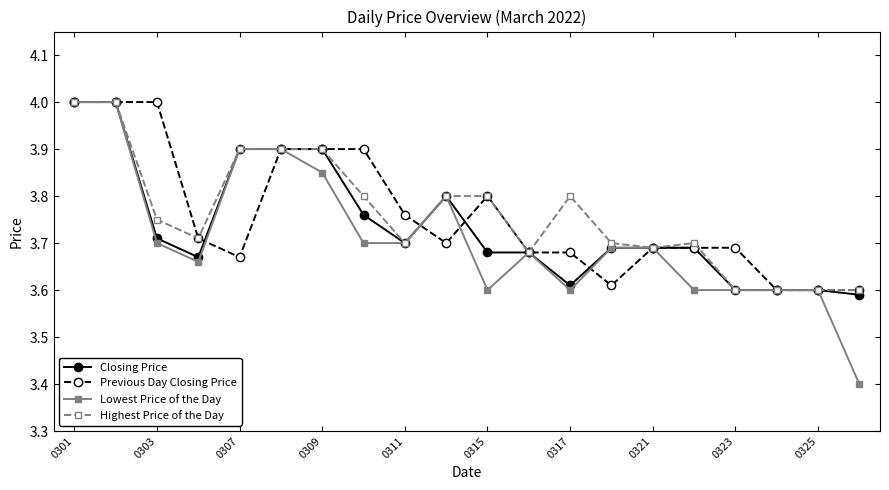

How many series are shown in this chart?

4